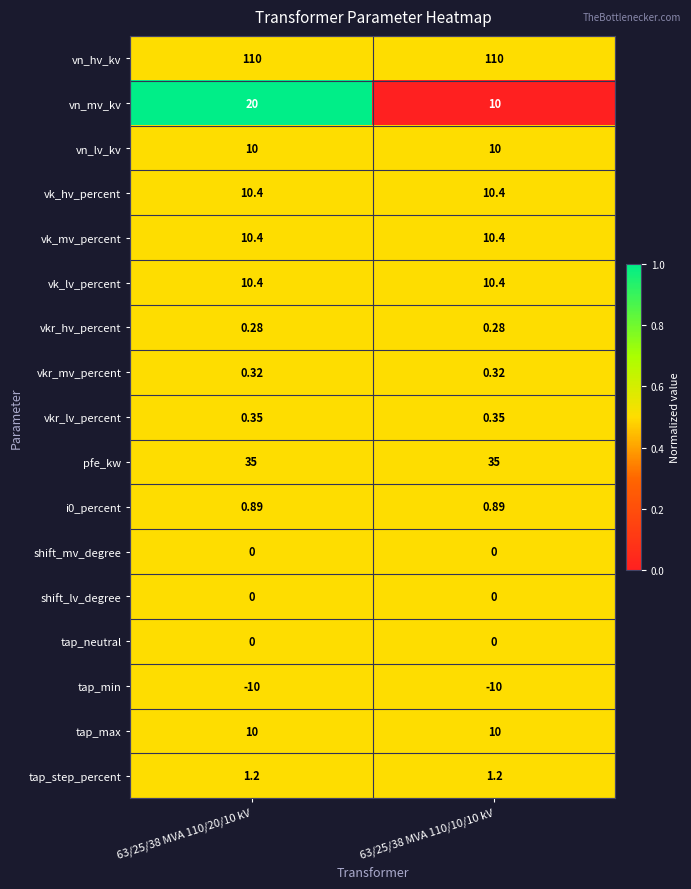

At how many categories does at least one series exceed 0?

2